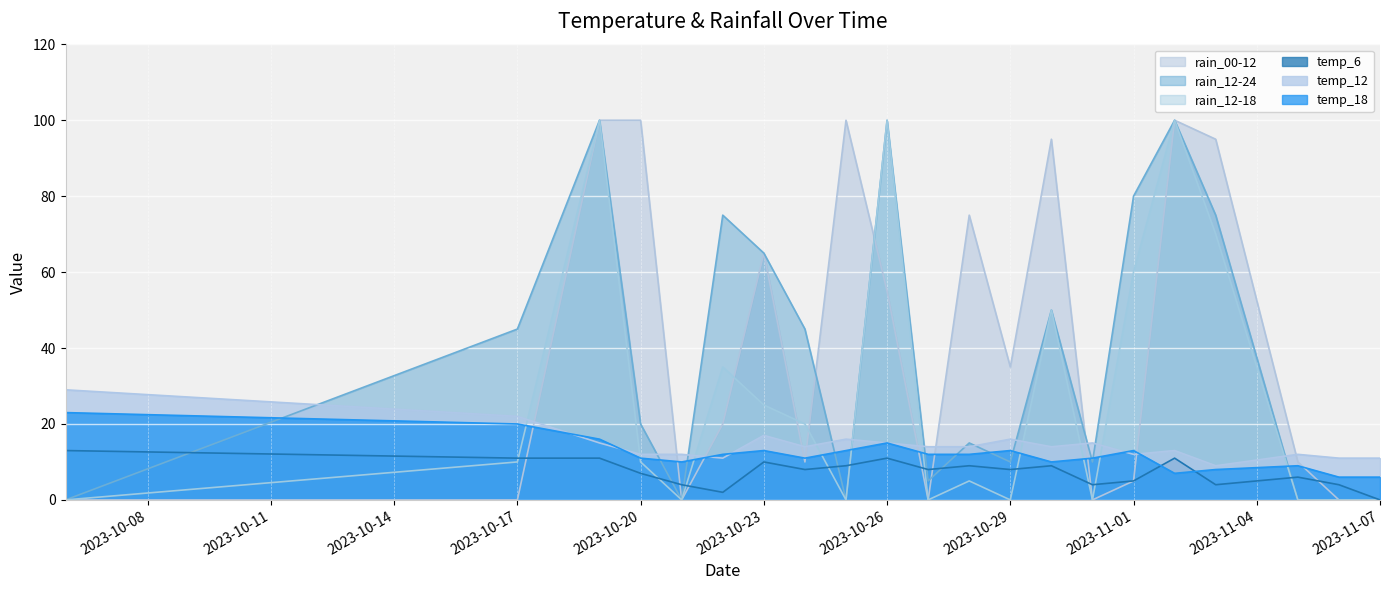

List the series in order of their peak value, highest first.

rain_00-12, rain_12-24, rain_12-18, temp_12, temp_18, temp_6